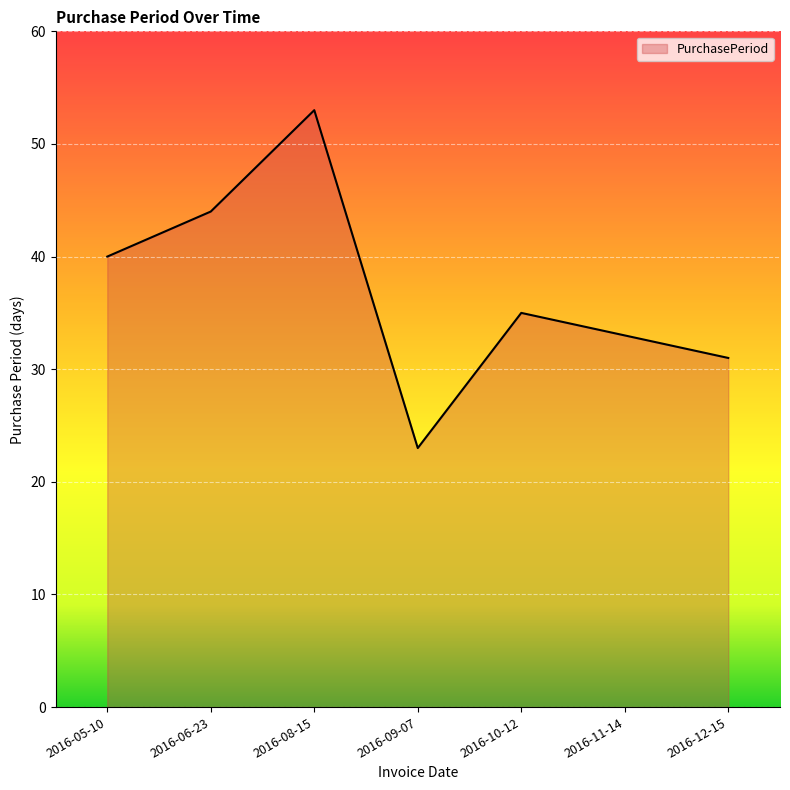

What value does the data have at 2016-09-07?

23